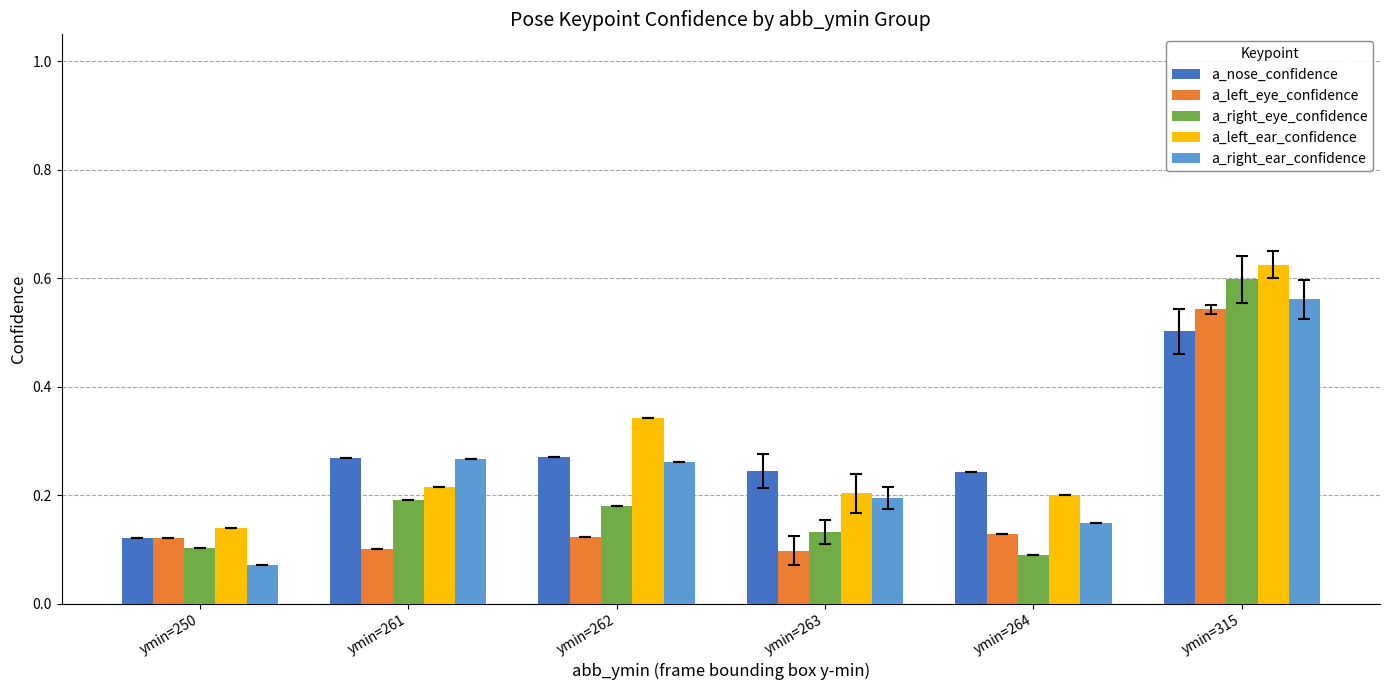

What are all the series names shown in the legend?

a_nose_confidence, a_left_eye_confidence, a_right_eye_confidence, a_left_ear_confidence, a_right_ear_confidence